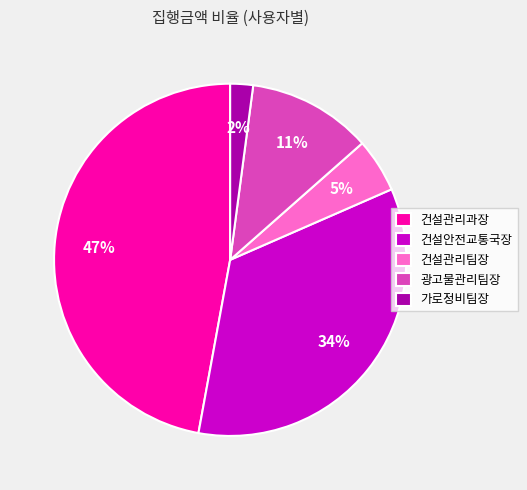

How many slices are in this pie chart?

5